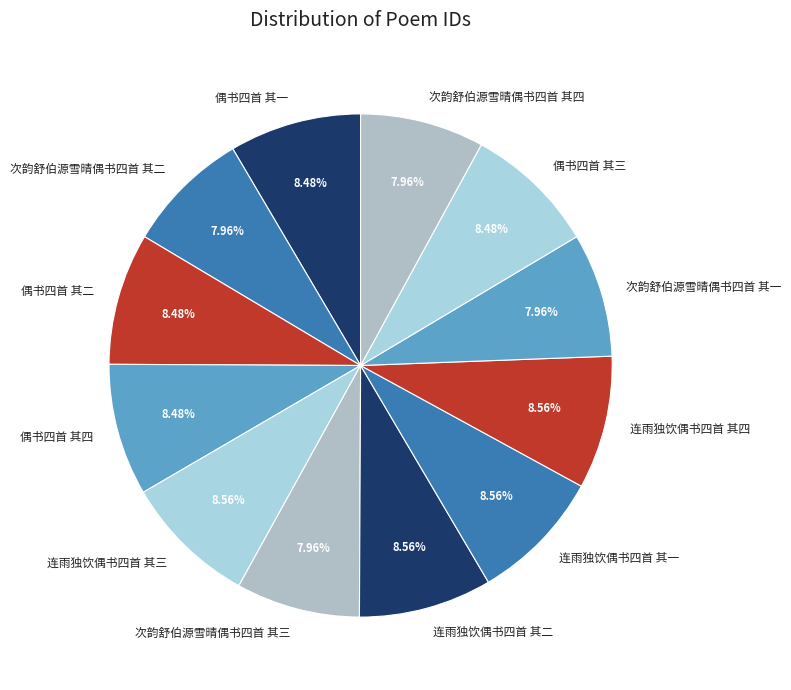

To the nearest percent, what percentage of the pie is 连雨独饮偶书四首 其二?

9%